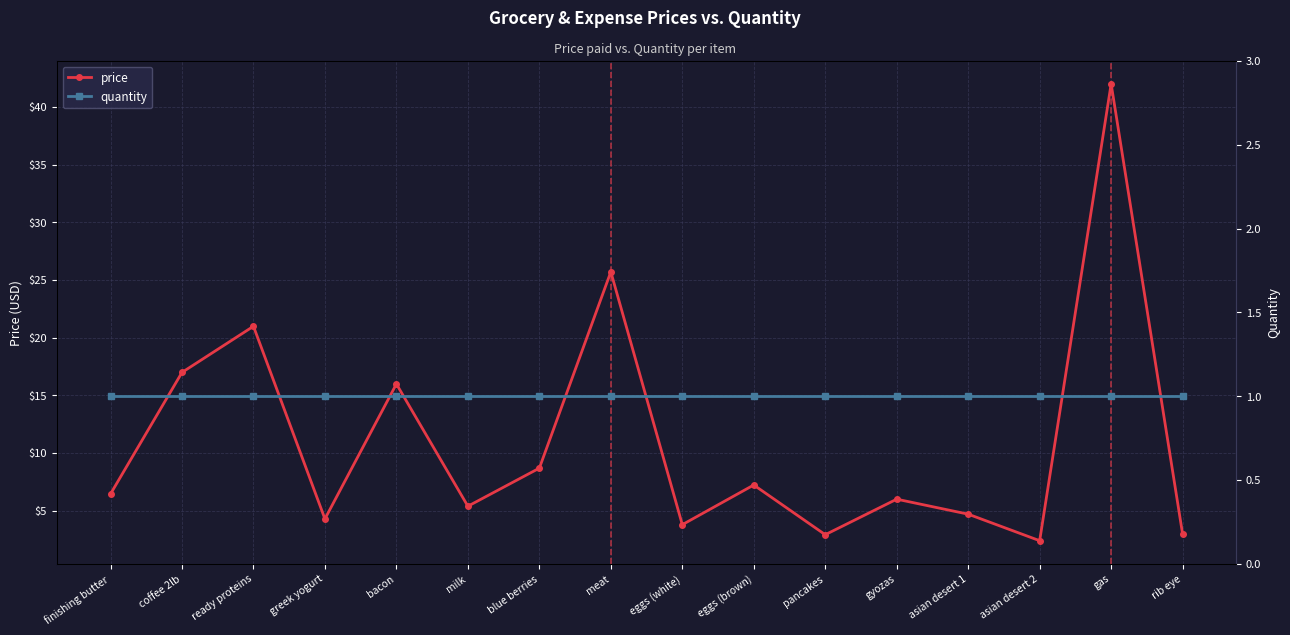

At how many categories does at least one series exceed 20?

3